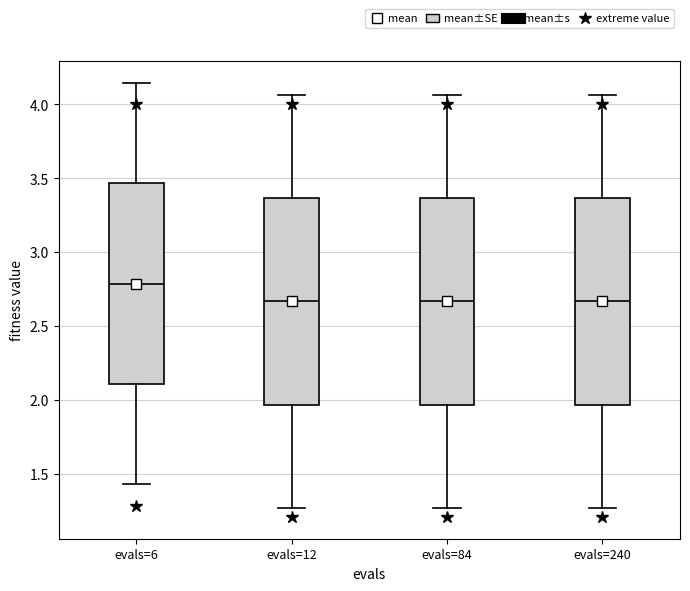

Reading left to right, read every box against the y-axis: the position of its median line, the range the box covers, and the ends of its whiskers. The values are not printed on the chart, so give them approximately, as read against the axis.

evals=6: median 2.80, box 2.10 to 3.45, whiskers 1.45 to 4.15
evals=12: median 2.65, box 1.95 to 3.35, whiskers 1.25 to 4.05
evals=84: median 2.65, box 1.95 to 3.35, whiskers 1.25 to 4.05
evals=240: median 2.65, box 1.95 to 3.35, whiskers 1.25 to 4.05